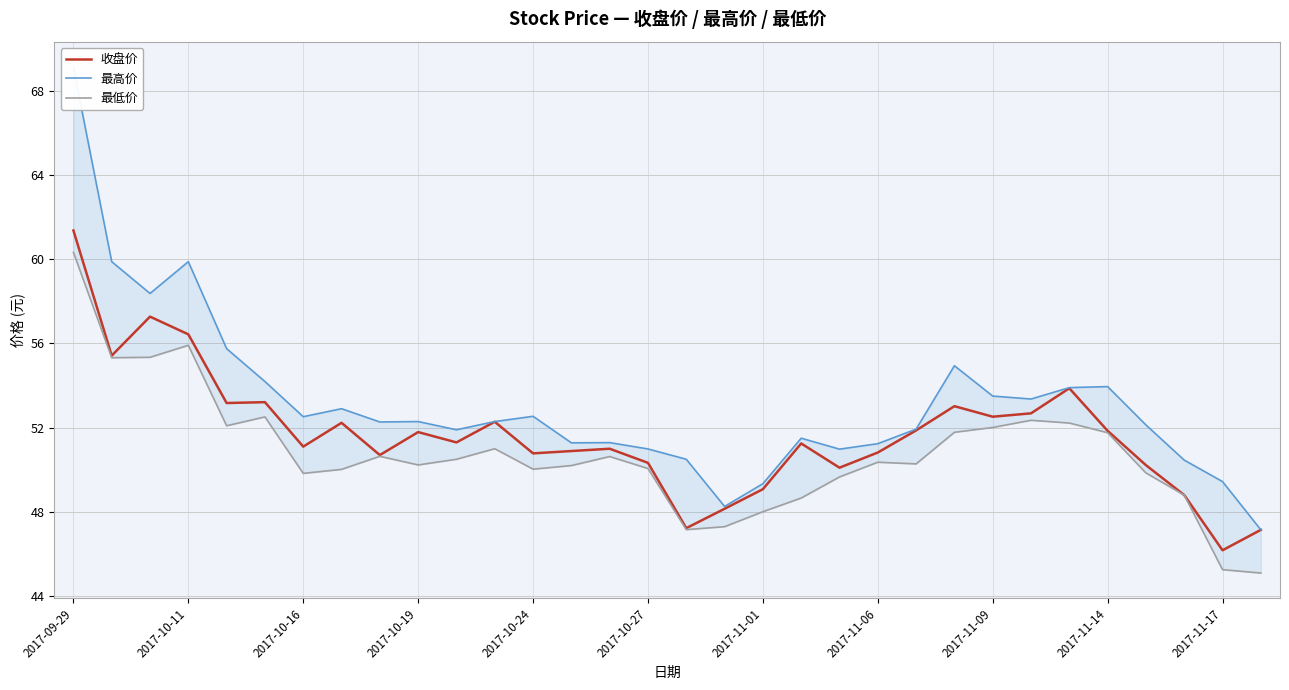

True or false: 最低价 and 最高价 intersect in this chart.

False